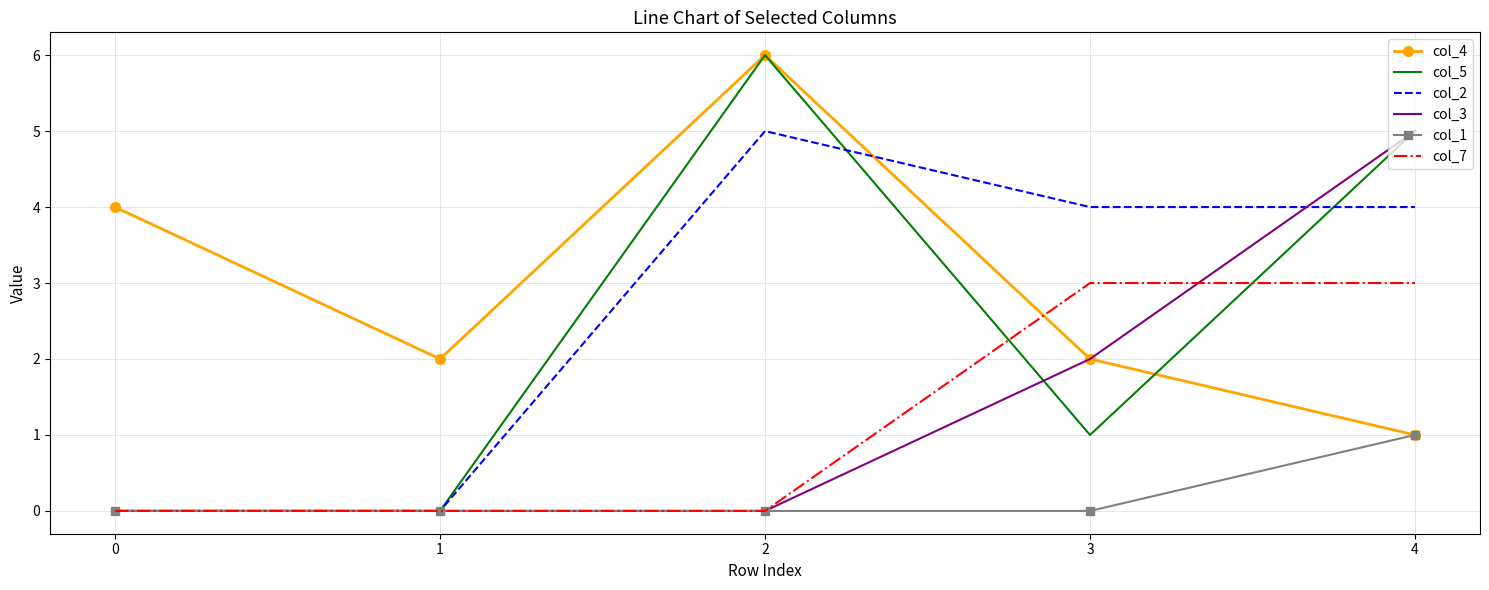

After their last crossing, which series has the higher values: col_4 or col_7?

col_7